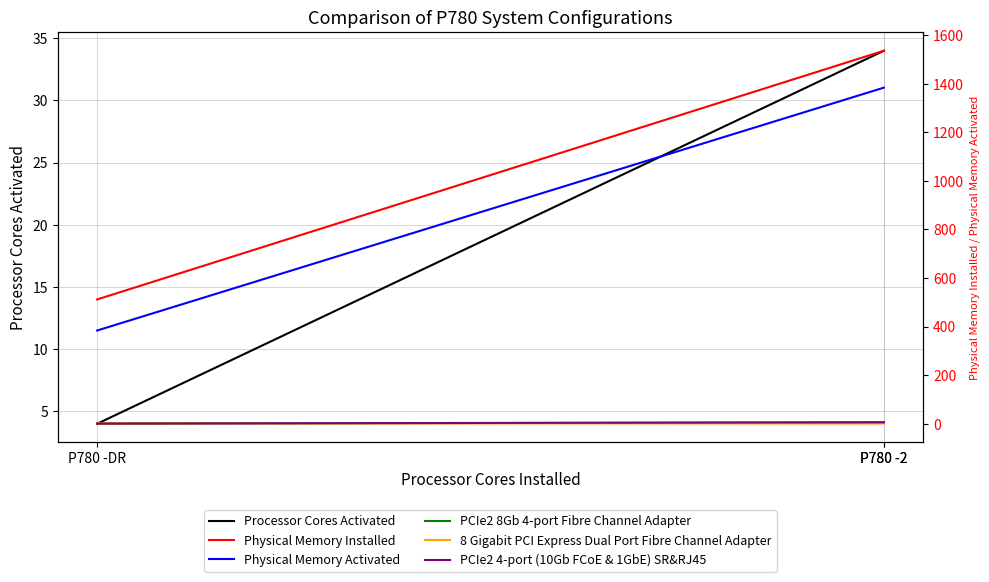

What is the label of the 3rd point from the right?

P780 -2